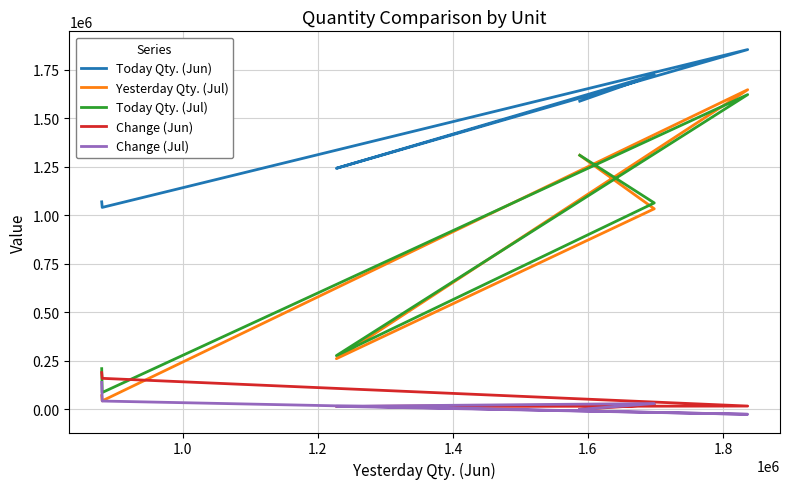

True or false: Today Qty. (Jul) and Today Qty. (Jun) cross at least once.

False